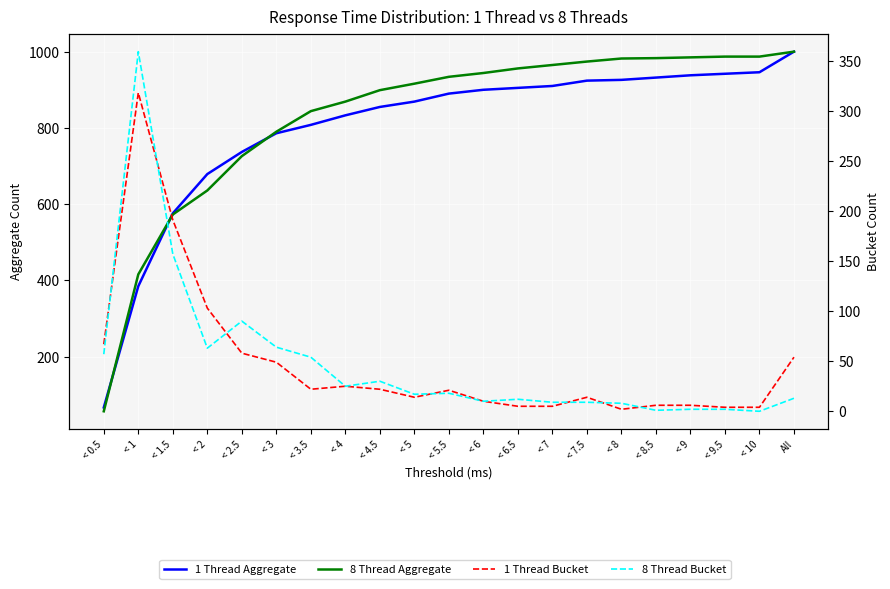

The 1 Thread Aggregate series shows 576 at < 1.5. True or false?

True